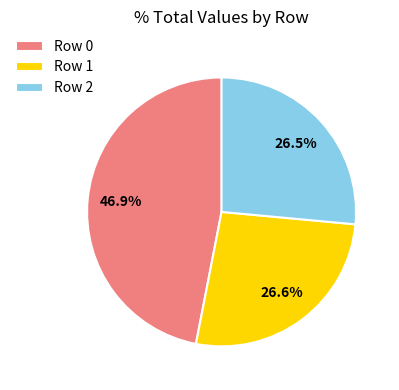

Is there a majority slice in this chart?

No